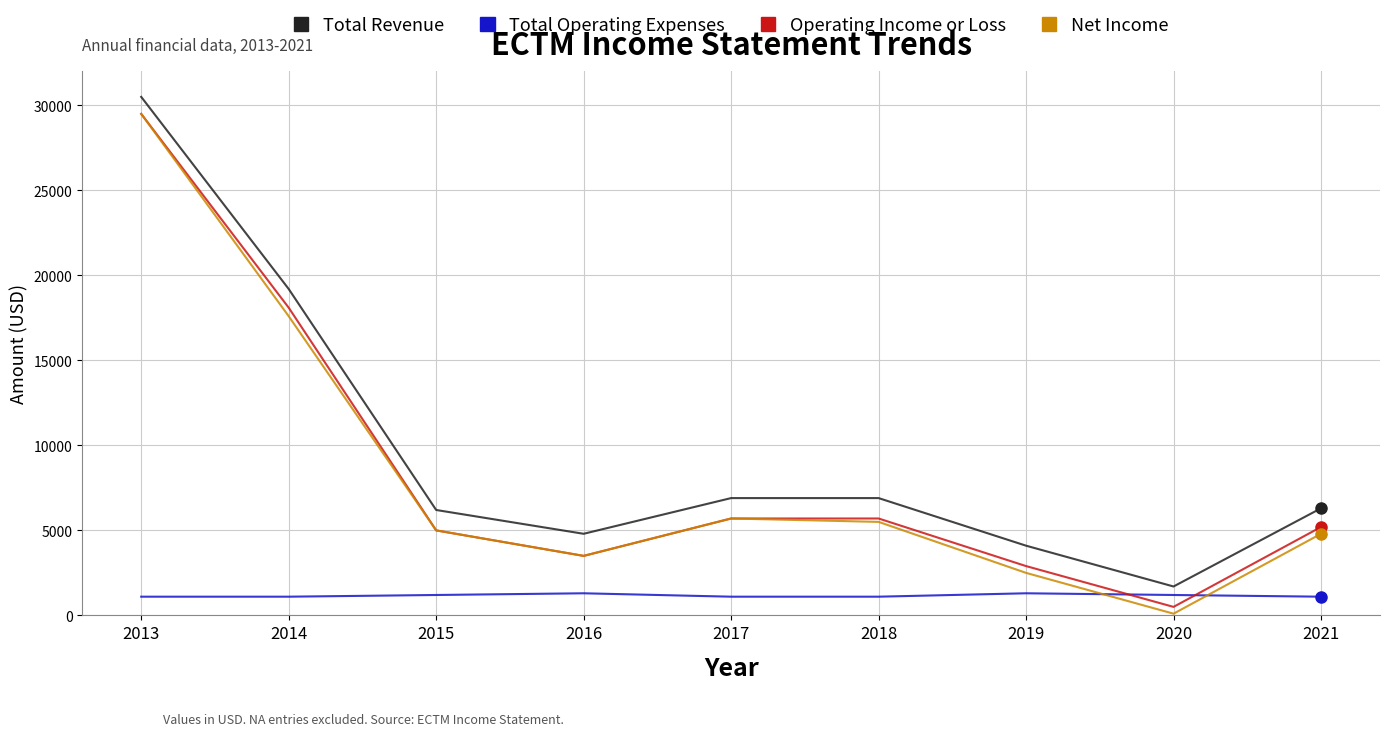

True or false: Operating Income or Loss has a value of 9497 at 2018.

False